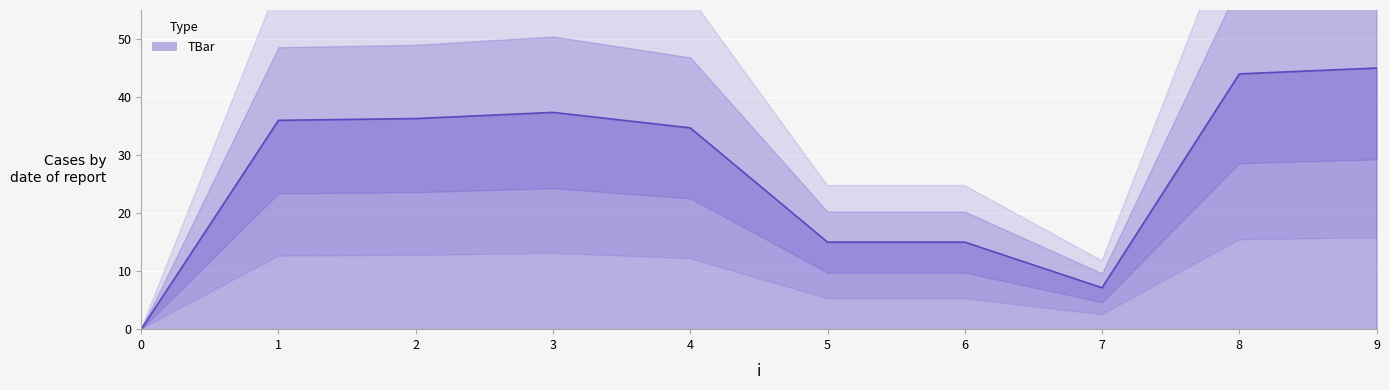

The chart shows a value of 15.8 at 2. True or false?

False